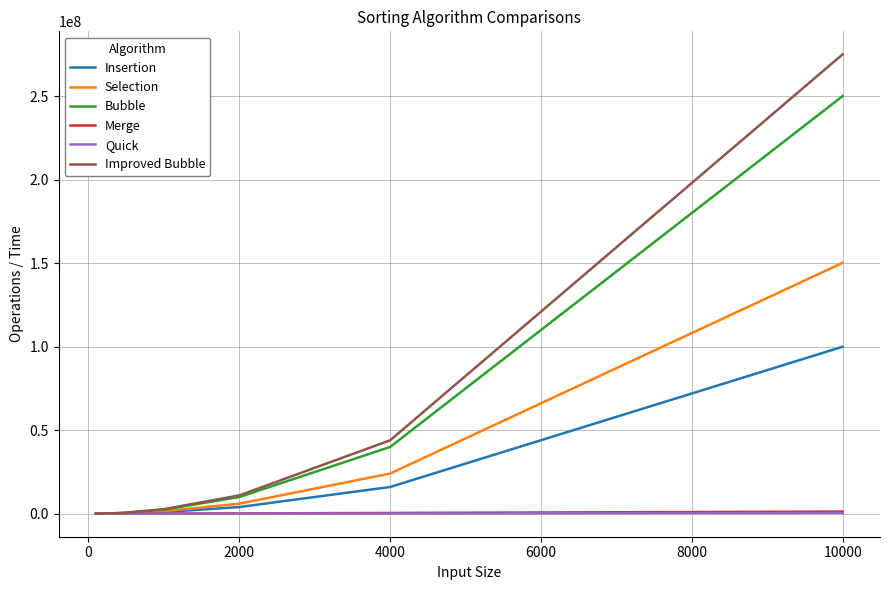

At how many categories does at least one series exceed 214700423?

1